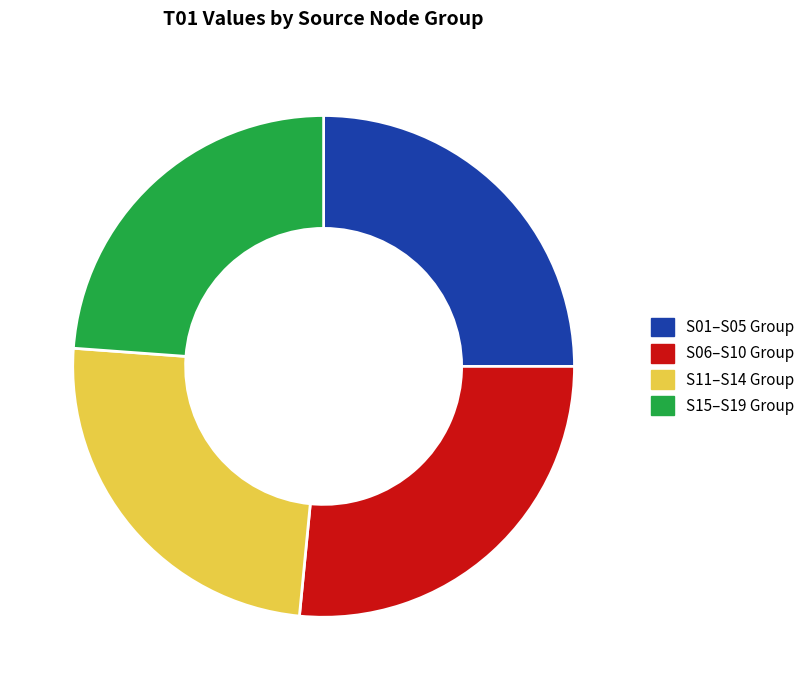

Approximately how many times larger is the value at S06–S10 Group compared to S11–S14 Group?

1.1